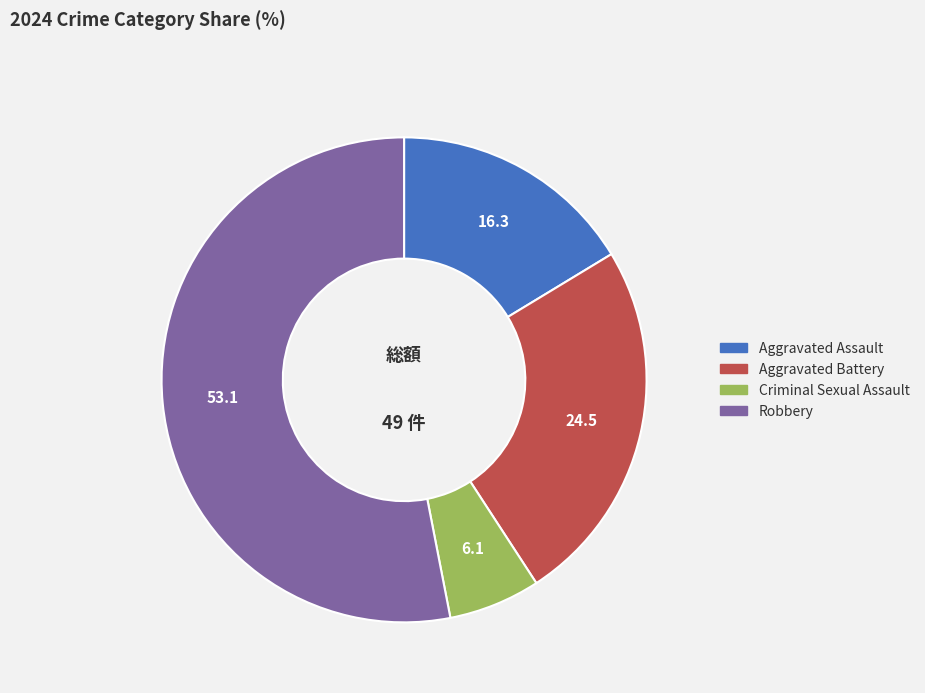

Combined, do Criminal Sexual Assault and Robbery account for over 50%?

Yes